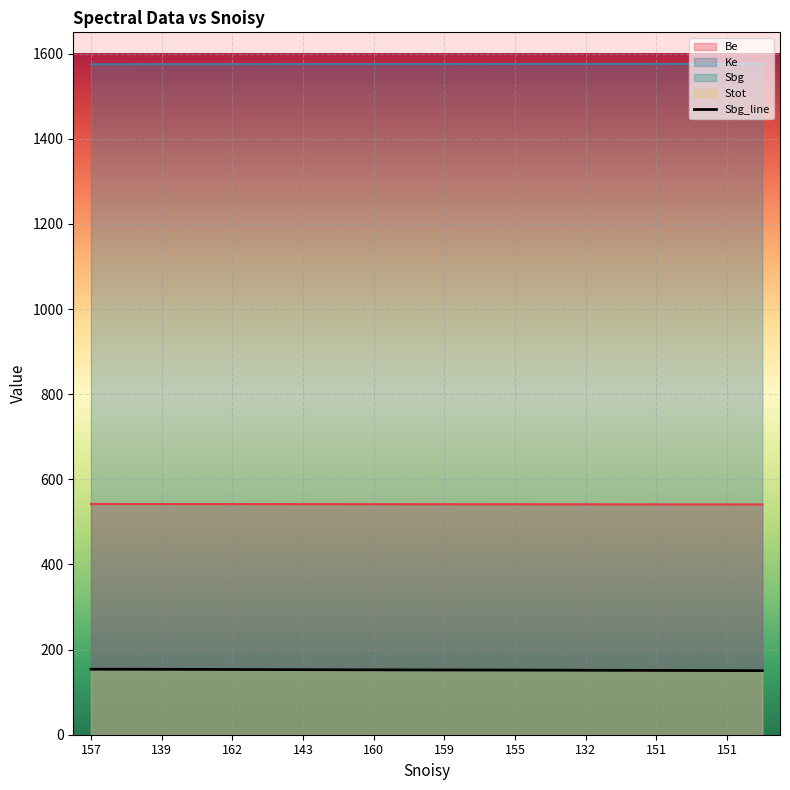

True or false: there are more than 1 points higher than both neighbors.

False